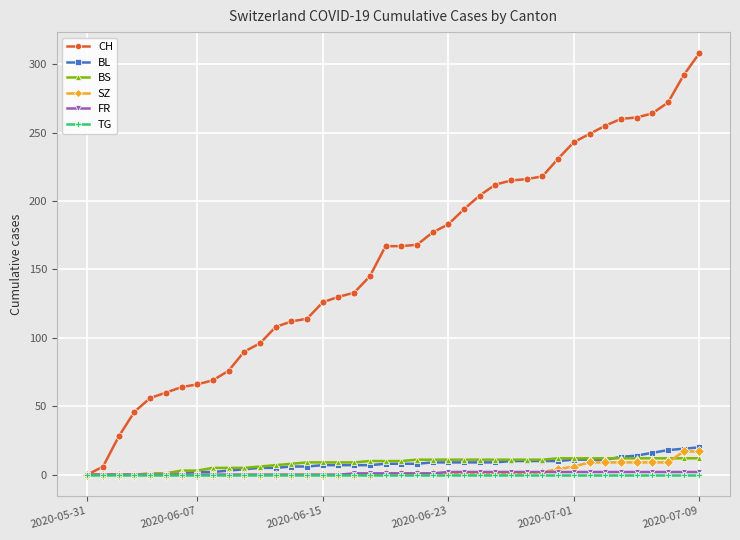

What is the value of the SZ point at the 40th from the left?

17